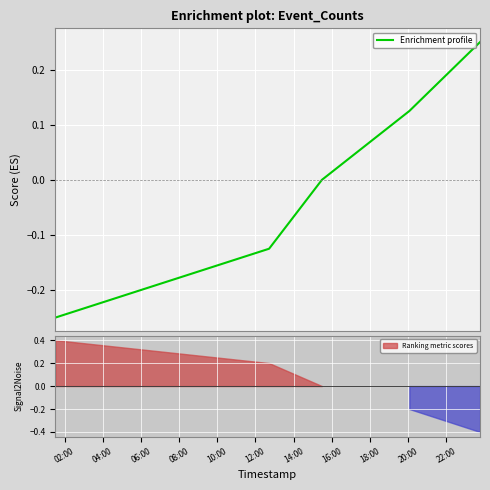

How many values exceed 0?

2